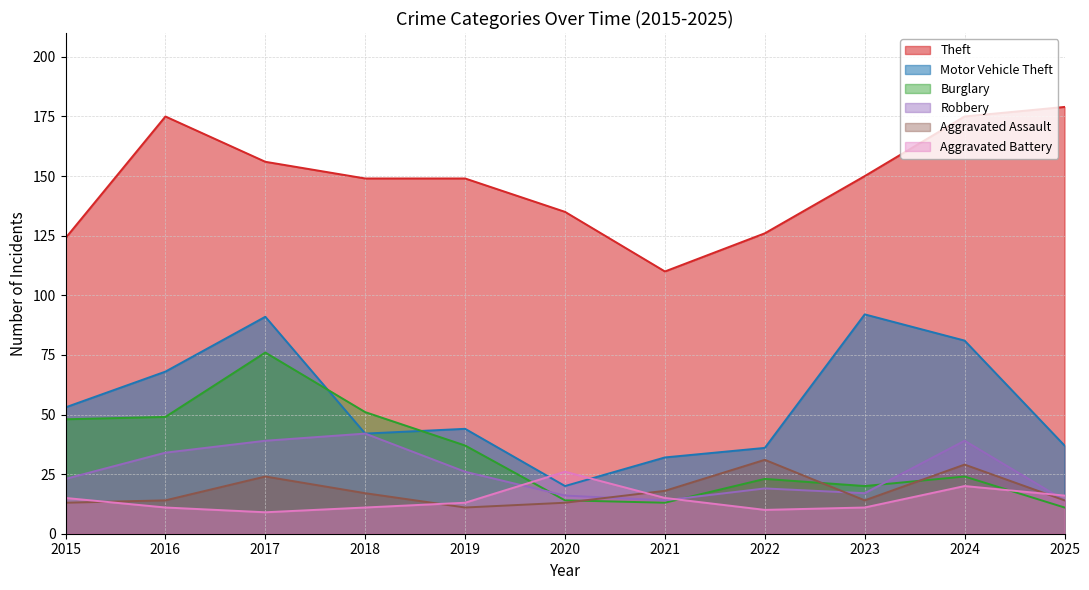

True or false: Theft and Burglary intersect in this chart.

False